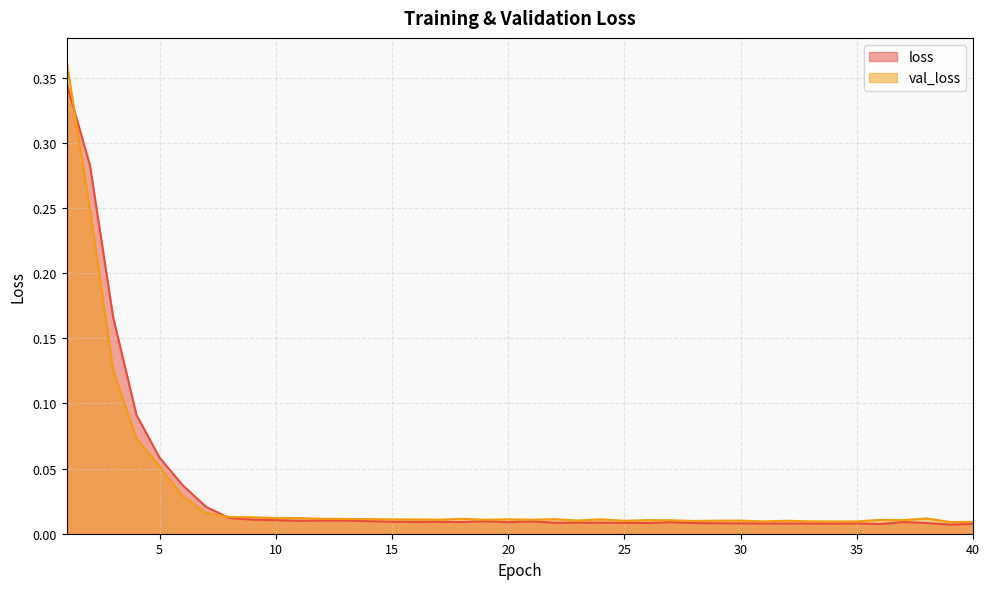

Where is the first local minimum for loss?

11